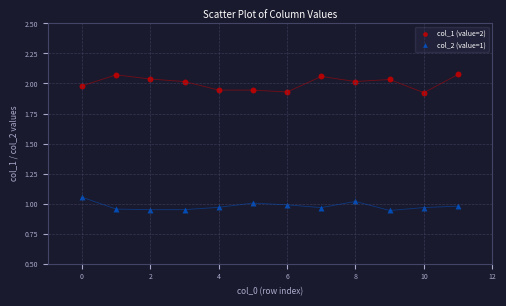

Which series reaches the minimum Y coordinate?

col_2 (value=1)